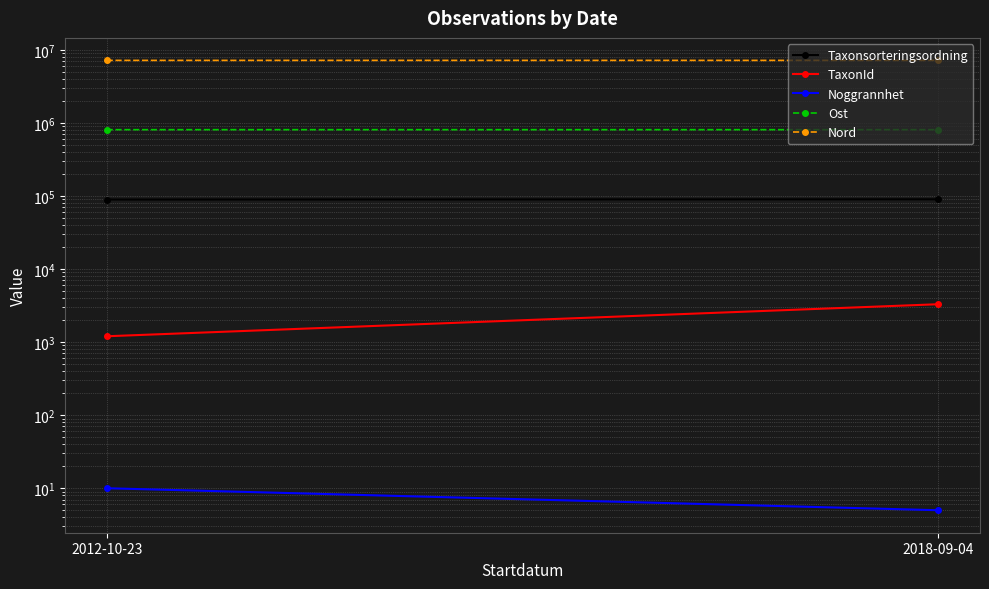

How many lines are shown in the chart?

5